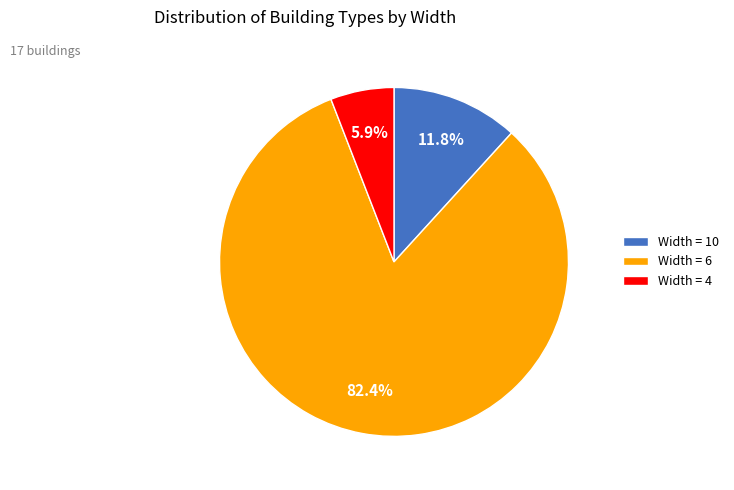

Which slice is the largest?

Width = 6